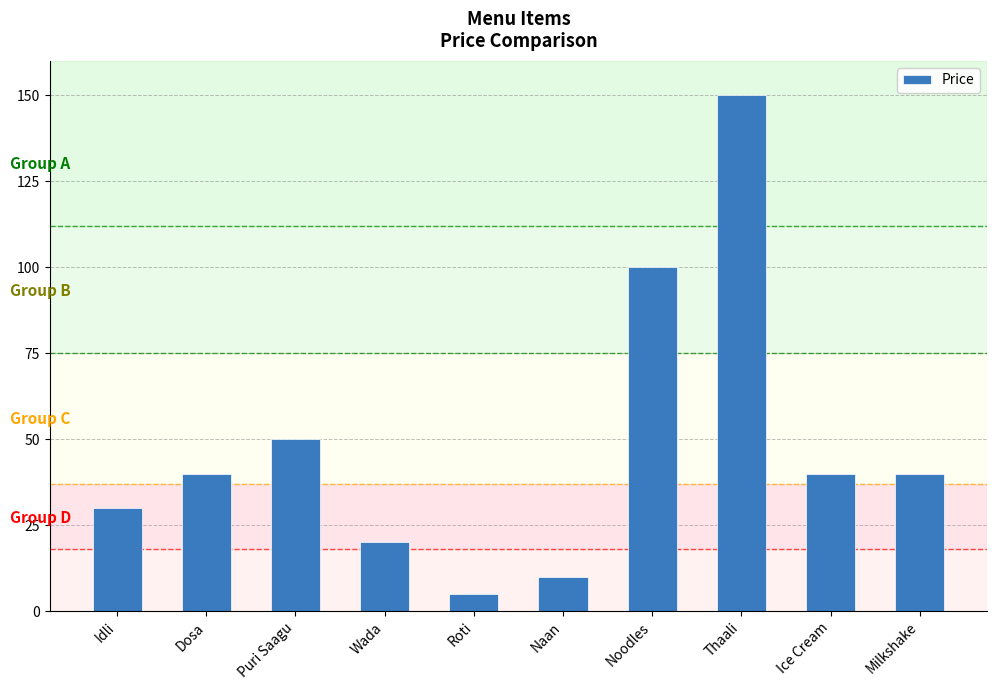

What is the ratio of the value at Puri Saagu to the value at Naan?

5.0